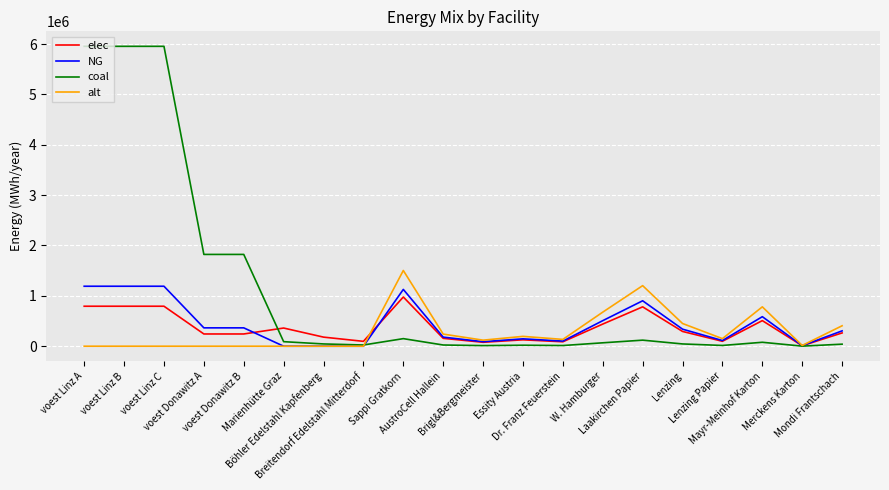

Which series has the widest spread of values?

coal